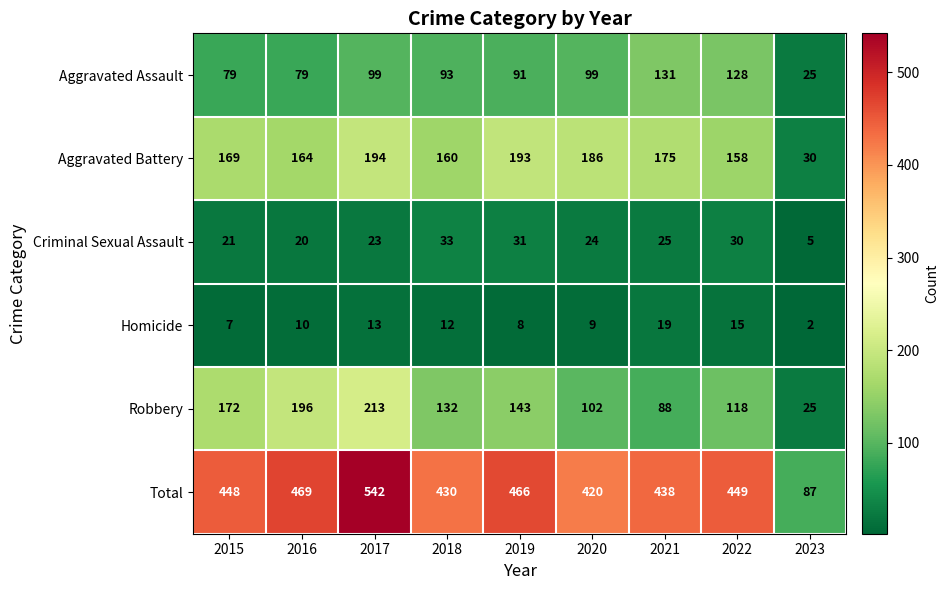

What is the spread (max minus min) of values at 2020?

411